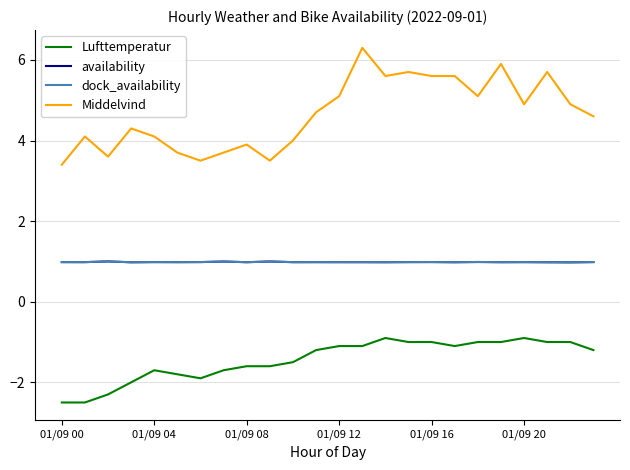

Does the chart have visible grid lines?

Yes